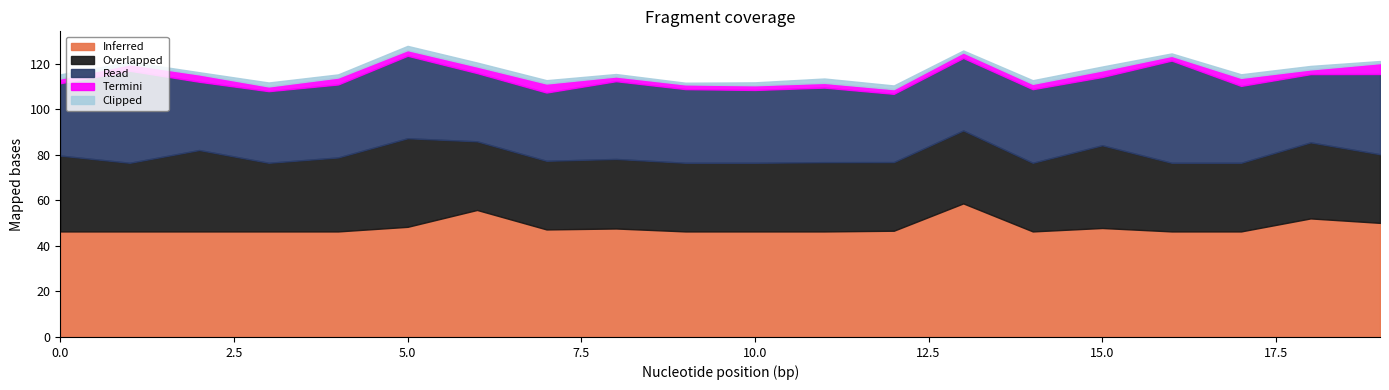

What is the highest value of the Inferred series?

58.7